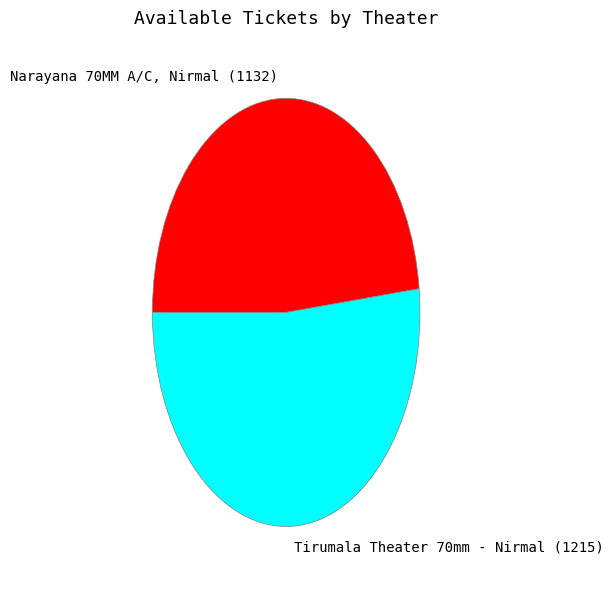

What is the smallest slice in the pie chart?

Narayana 70MM A/C, Nirmal